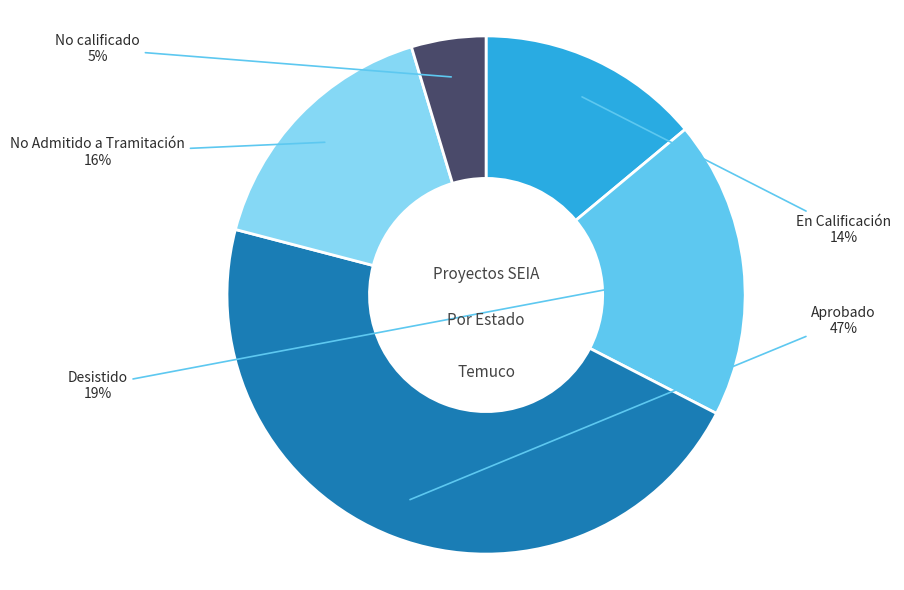

To the nearest percent, what is the difference between the largest and smallest slice percentages?

42%